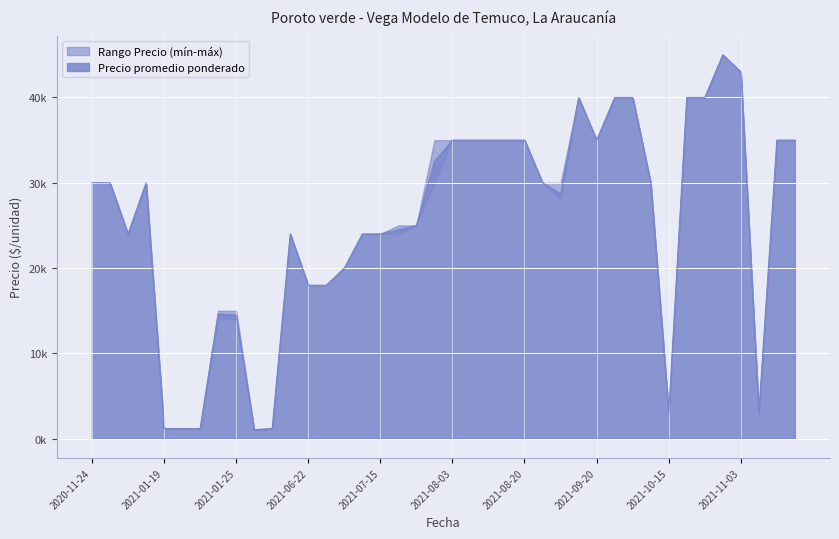

The value of Precio minimo at 2021-03-25 is 1200. True or false?

True